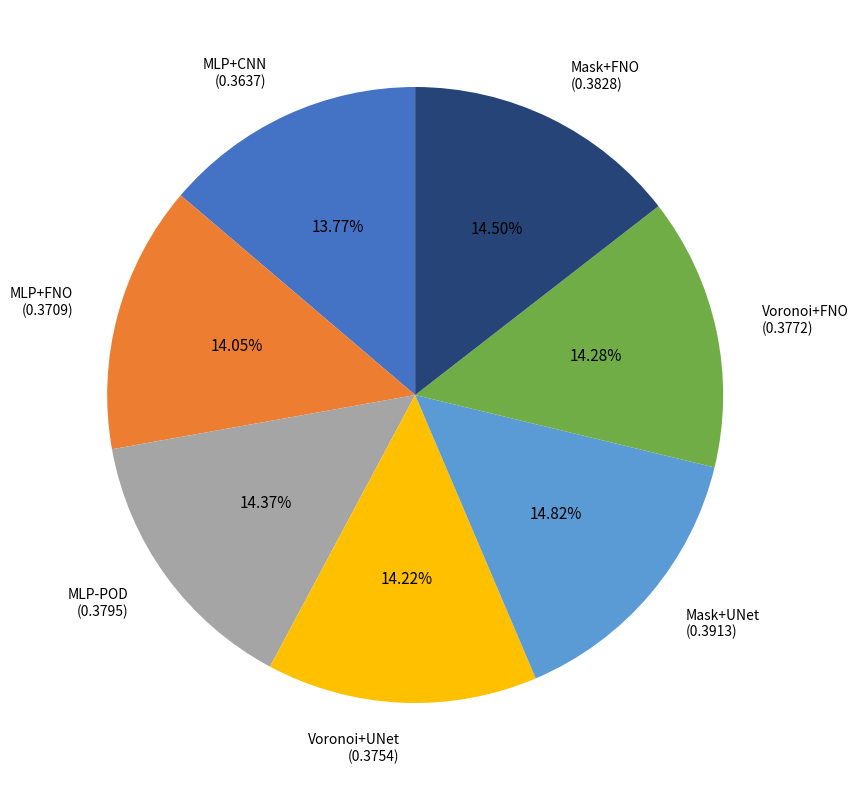

Is Mask+UNet the majority of the pie?

No